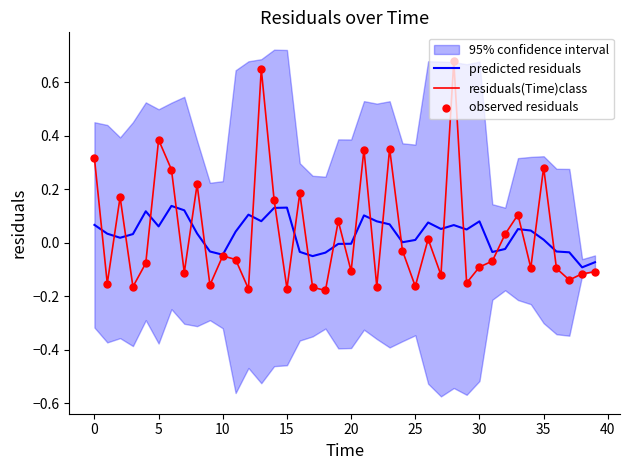

What are all the series names shown in the legend?

predicted residuals, residuals(Time)class, observed residuals